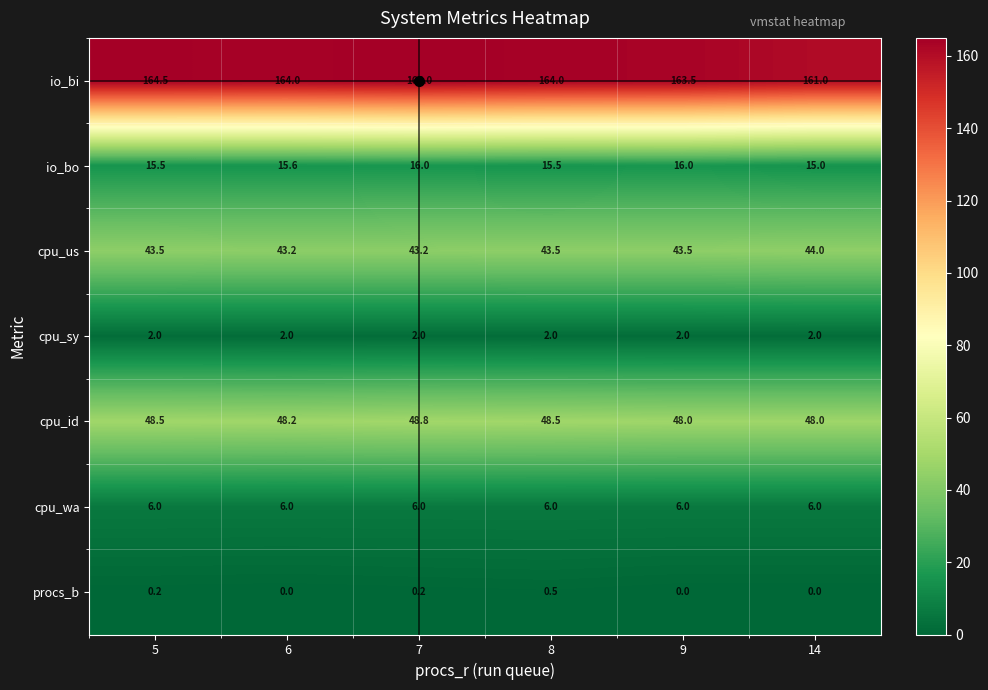

At how many categories does at least one series exceed 9?

6